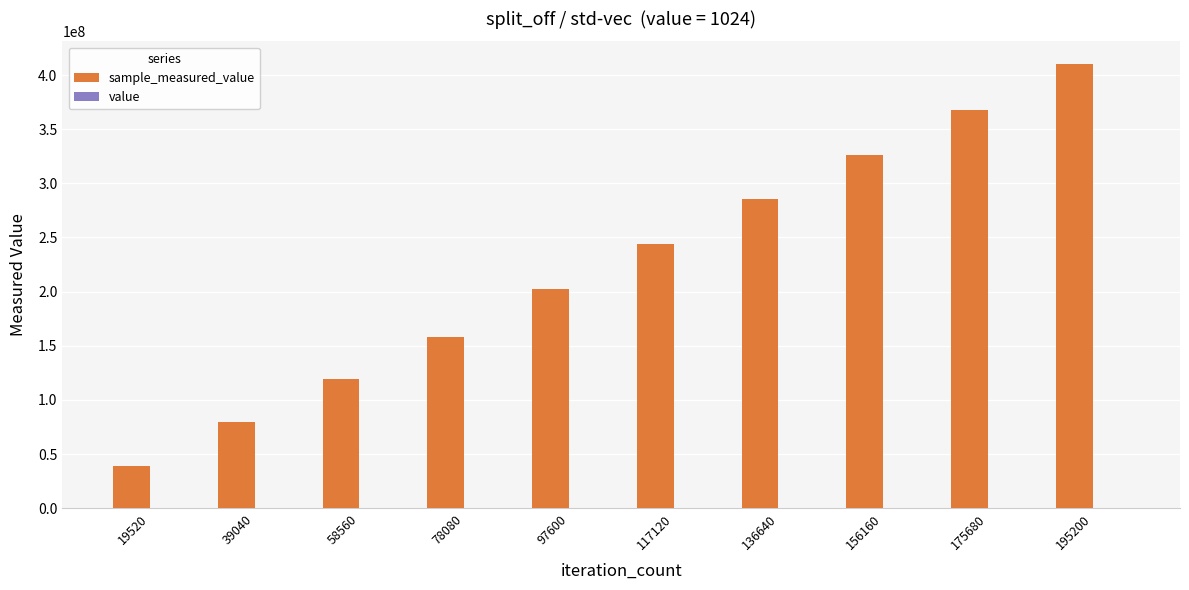

Reading left to right, transcribe all the data shown in this chart.

sample_measured_value: 19520=38901520	39040=79522388	58560=118985128	78080=158465290	97600=202749617	117120=243694851	136640=285272903	156160=326584777	175680=367465912	195200=410620624
value: 19520=1024	39040=1024	58560=1024	78080=1024	97600=1024	117120=1024	136640=1024	156160=1024	175680=1024	195200=1024